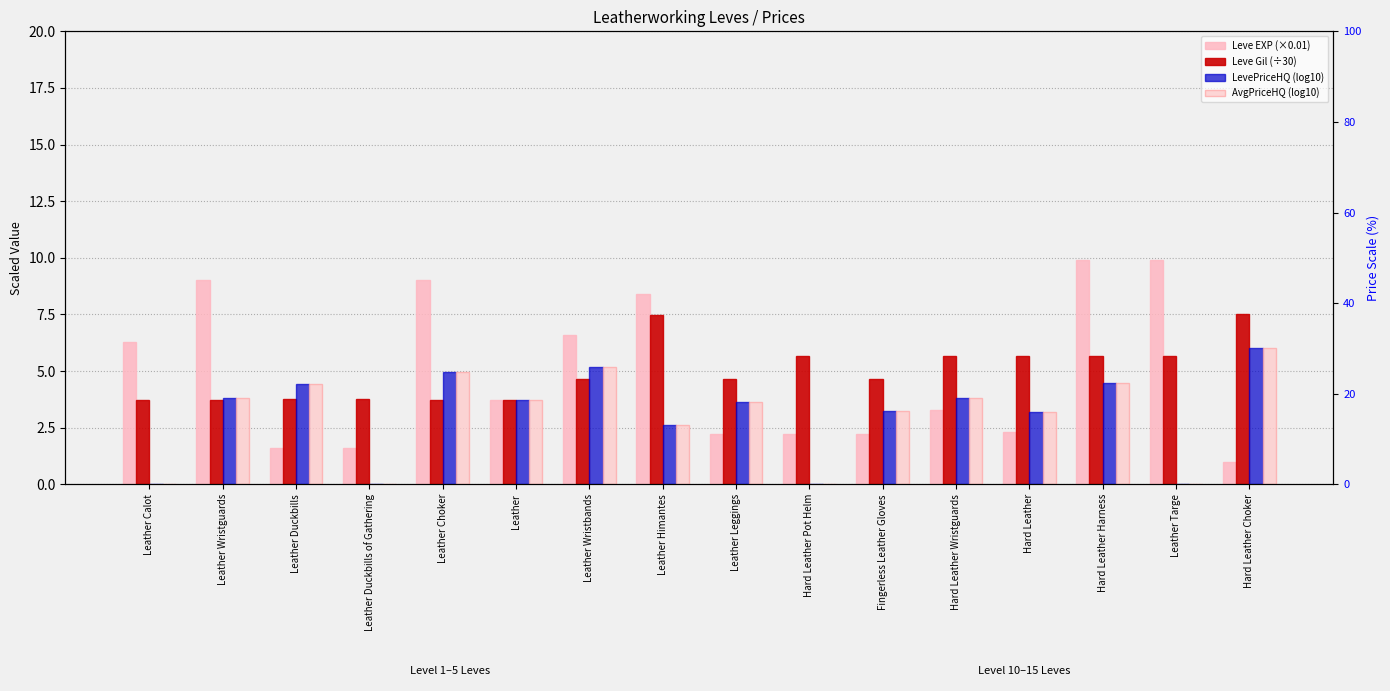

What is the difference between the LevePriceHQ (log10) values at Fingerless Leather Gloves and Leather Wristguards?

0.6